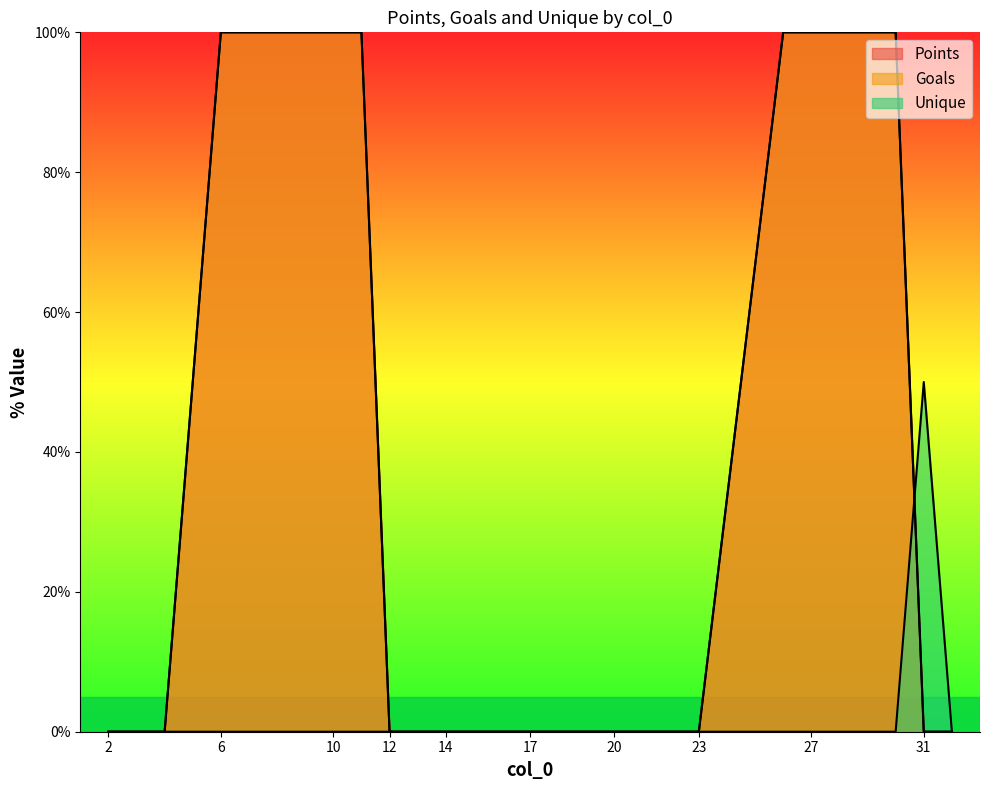

The value of Points at 12 is 66. True or false?

False